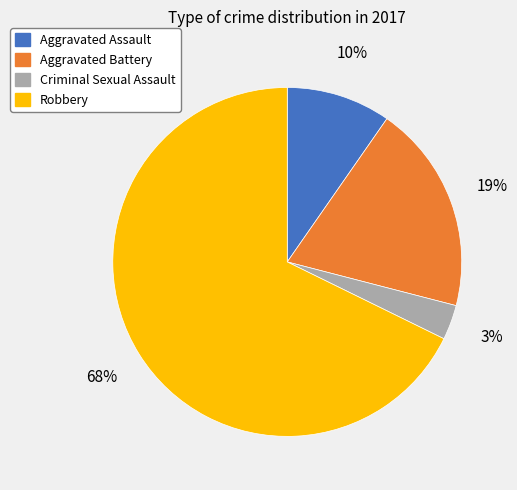

Do Criminal Sexual Assault and Aggravated Assault together represent more than half of the pie?

No